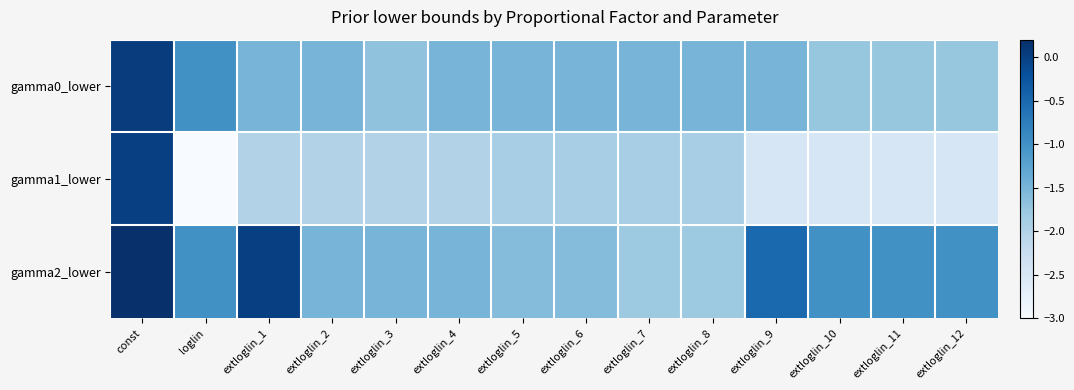

Count the number of categories in the chart.

14